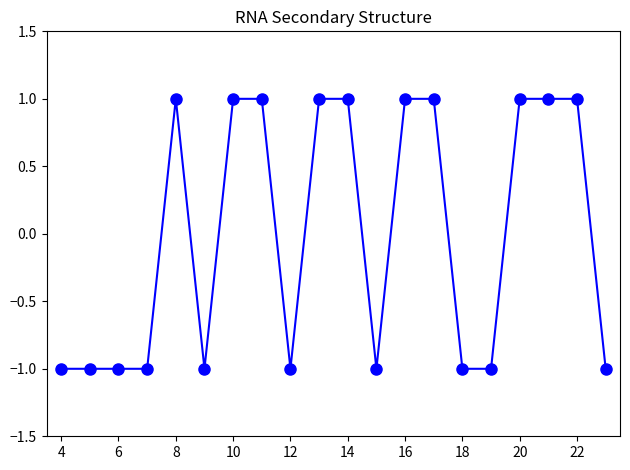

What is the value of the 12th point from the left?

-1